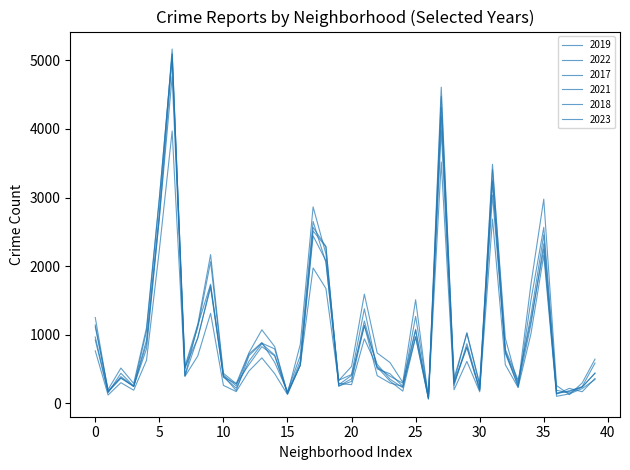

How many lines are shown in the chart?

6